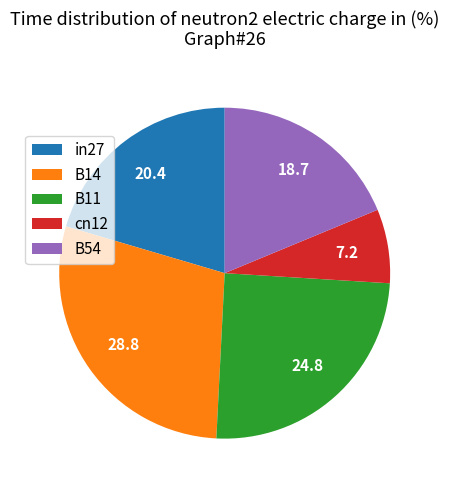

Count the number of slices in the pie.

5